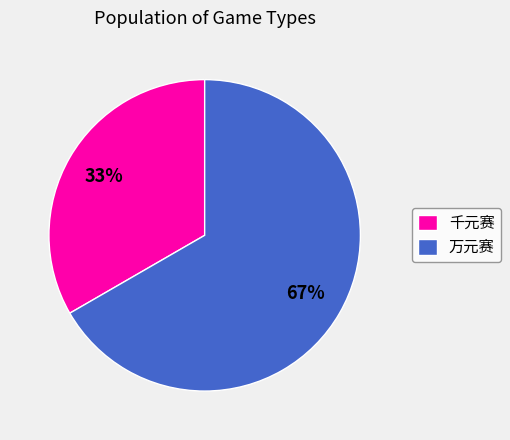

What is the smallest slice in the pie chart?

千元赛